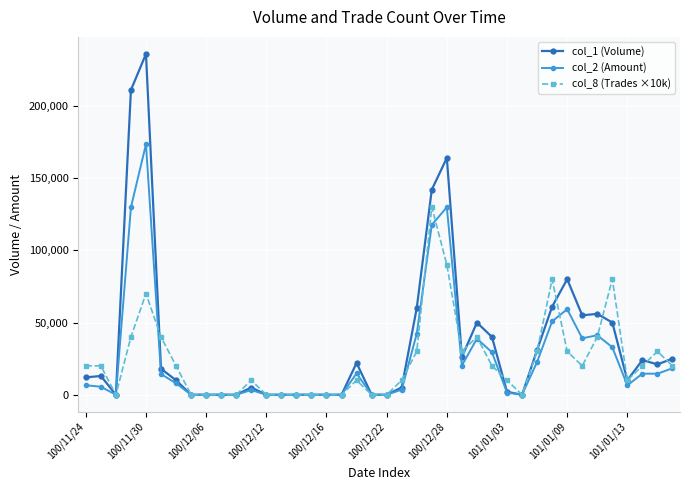

Which series has the largest range (max minus min)?

col_1 (Volume)